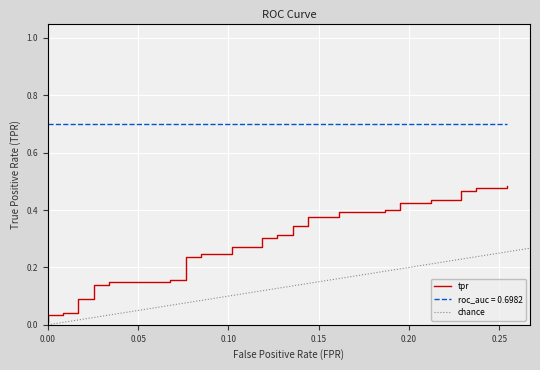

Reading left to right, extract all data points from this chart.

0.0	0.0	0.0	0.0	0.0	0.1	0.1	0.1	0.1	0.1	0.1	0.2	0.2	0.2	0.2	0.2	0.2	0.3	0.3	0.3	0.3	0.3	0.3	0.3	0.3	0.4	0.4	0.4	0.4	0.4	0.4	0.4	0.4	0.4	0.4	0.5	0.5	0.5	0.5	0.5